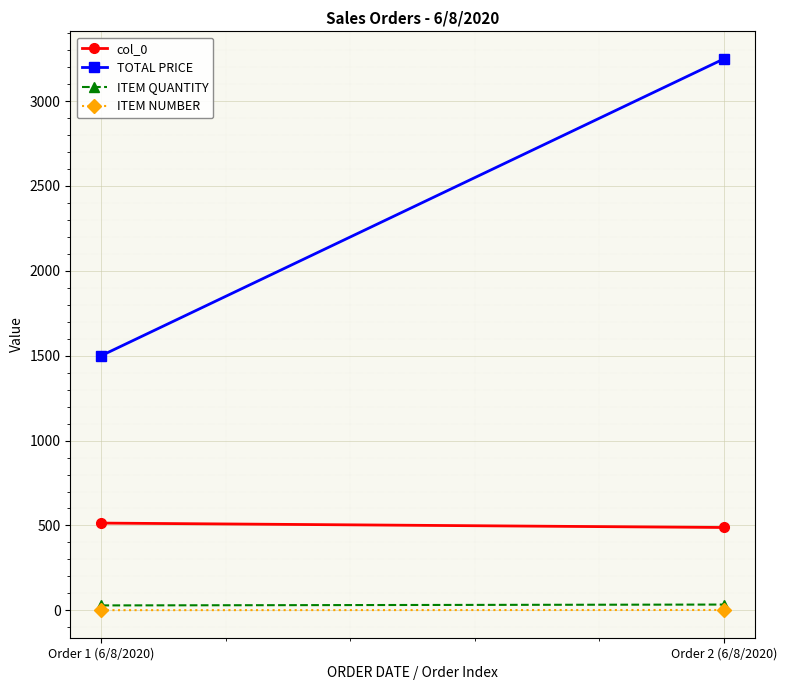

Which series has the widest spread of values?

TOTAL PRICE